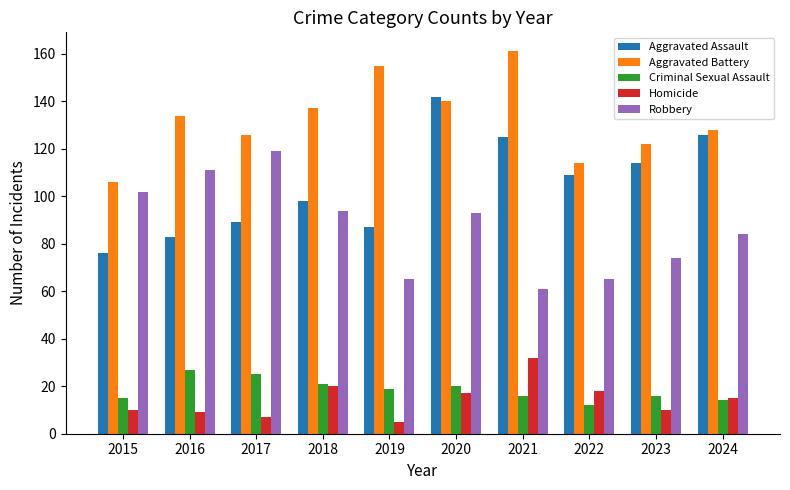

Are the bars horizontal?

No